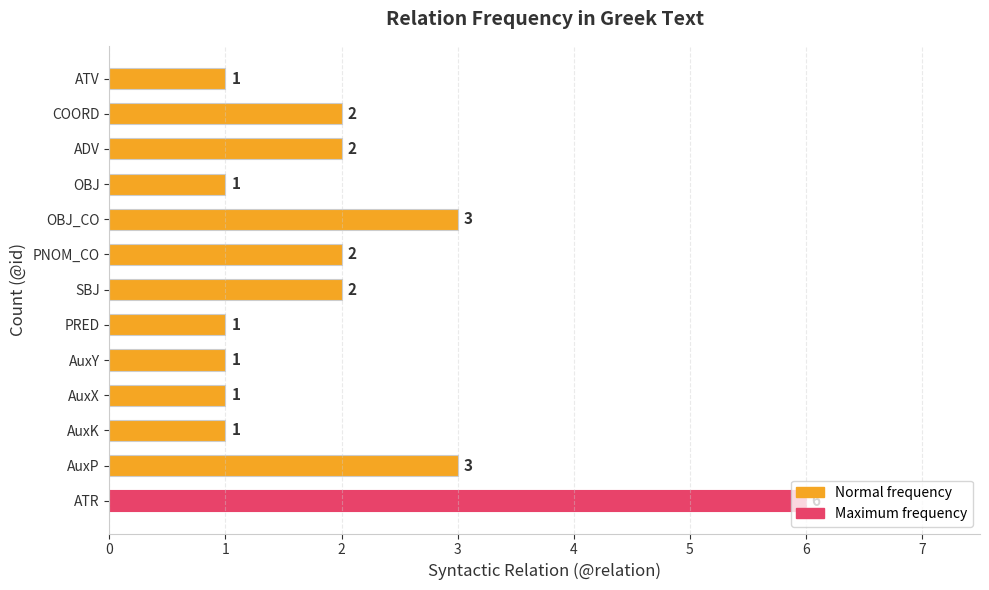

How many values are between 1 and 2?

10